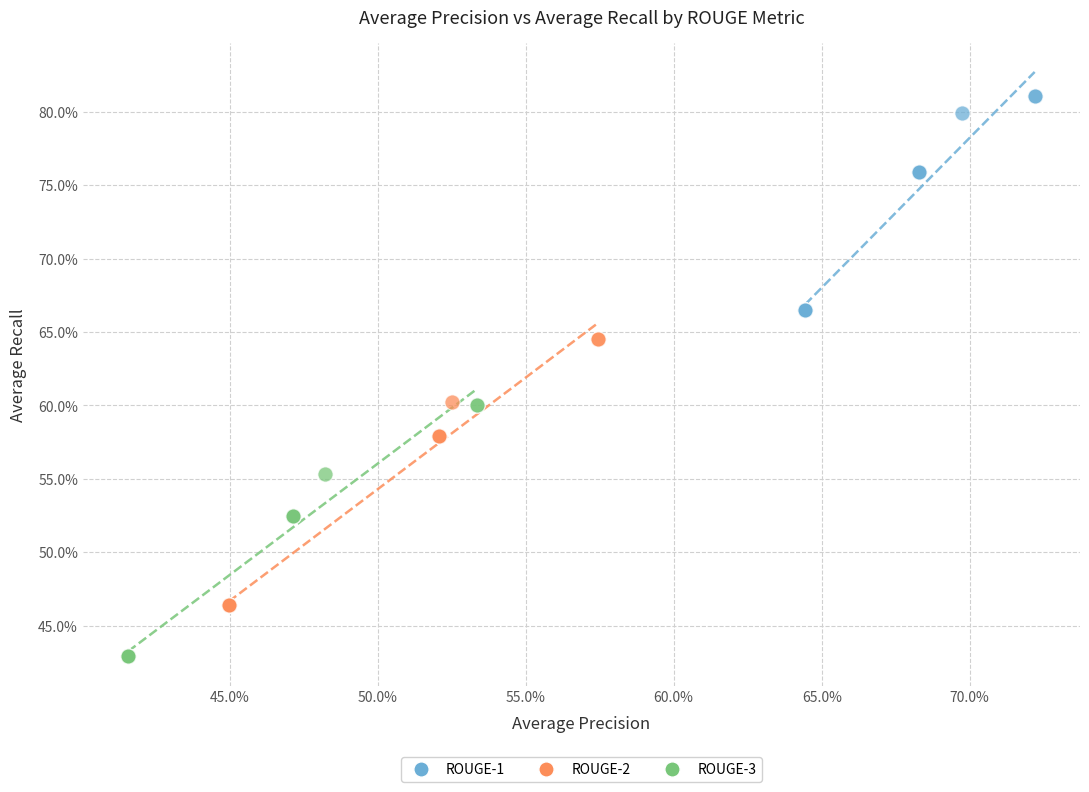

What are all the series names shown in the legend?

ROUGE-1, ROUGE-2, ROUGE-3